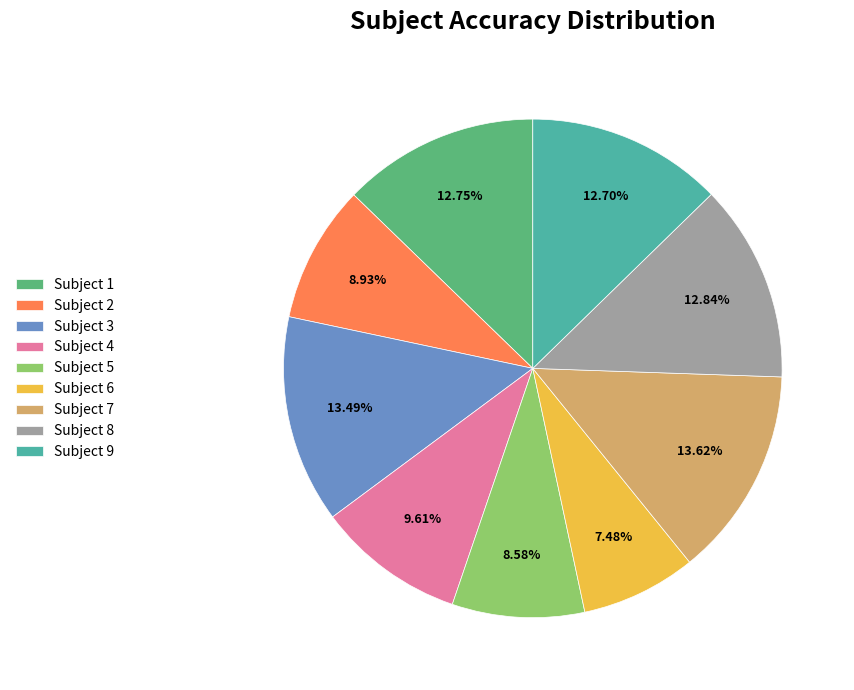

Which has a higher value, Subject 3 or Subject 5?

Subject 3